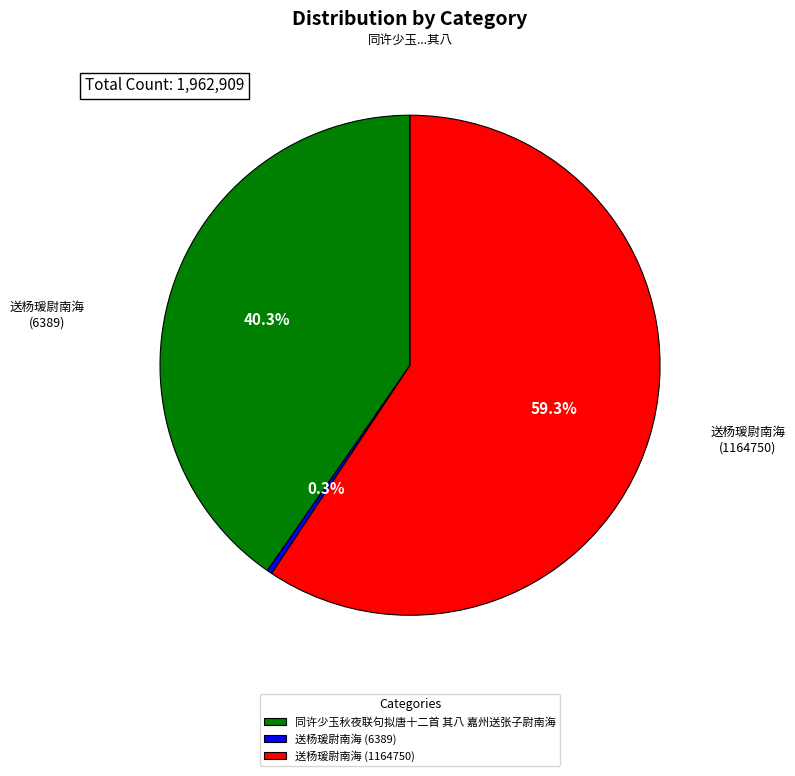

What is the ratio of the value at 同许少玉秋夜联句拟唐十二首 其八 嘉州送张子尉南海 to the value at 送杨瑗尉南海 (6389)?

123.9